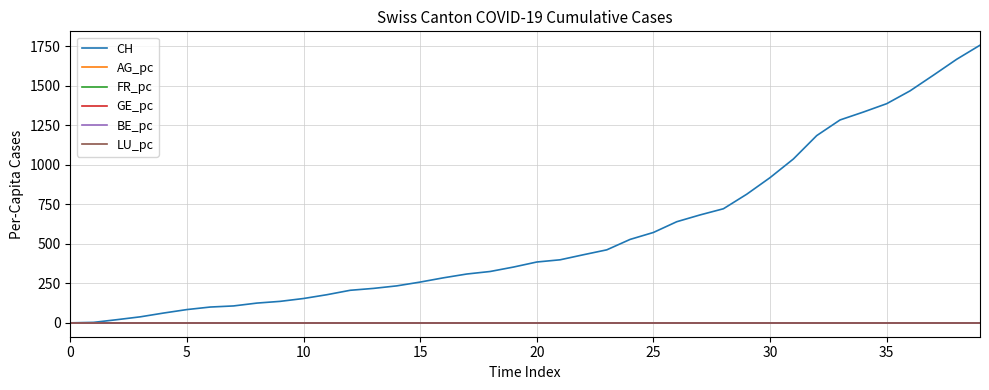

Which series has the largest range (max minus min)?

CH